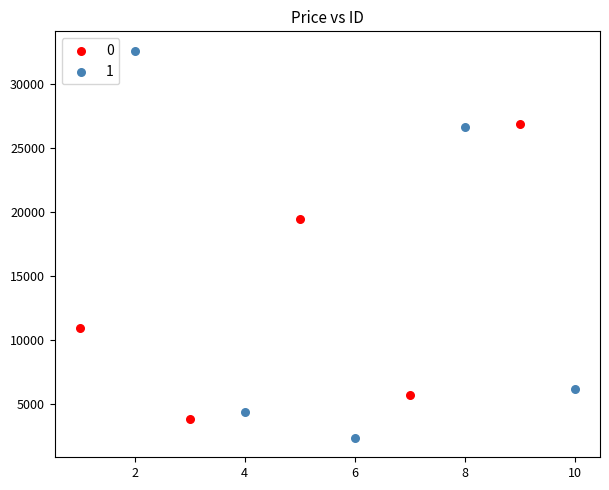

Which series contains the highest Y value?

1